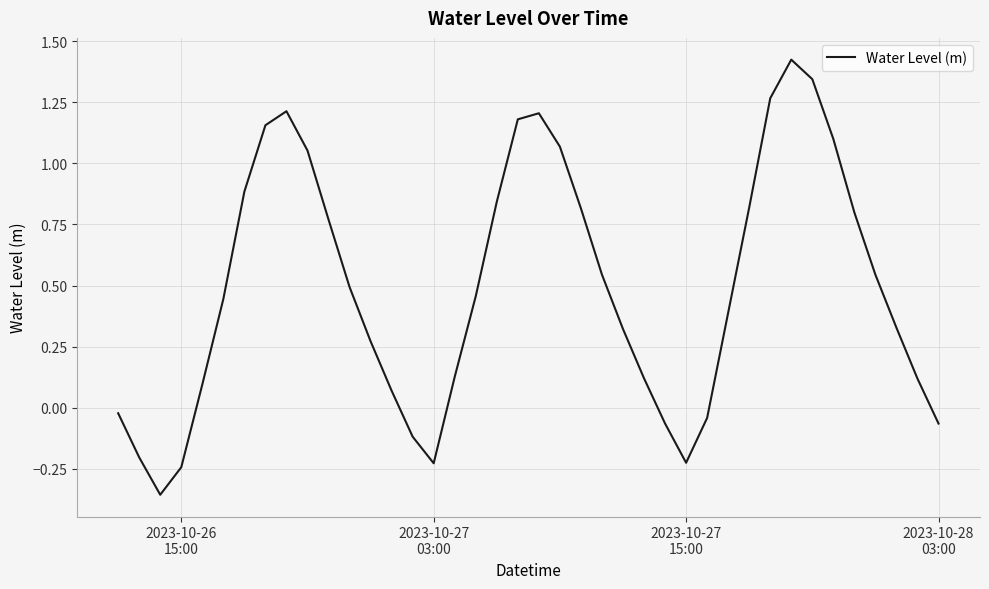

How many interior local peaks (higher than both neighbors) does the data have?

3